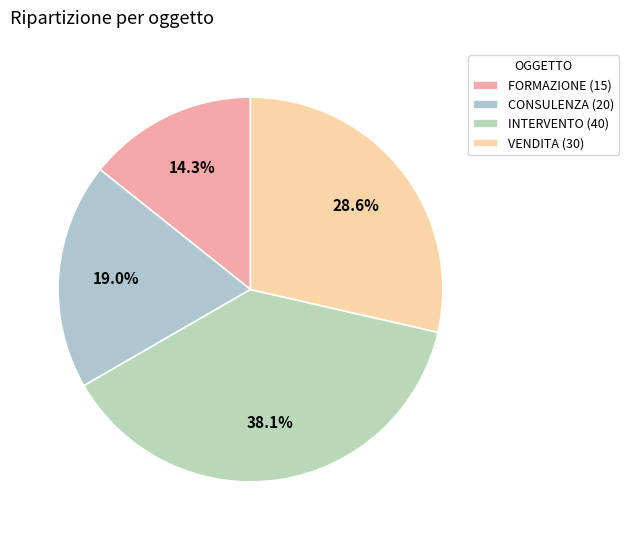

What is the change in value from FORMAZIONE to CONSULENZA?

+5